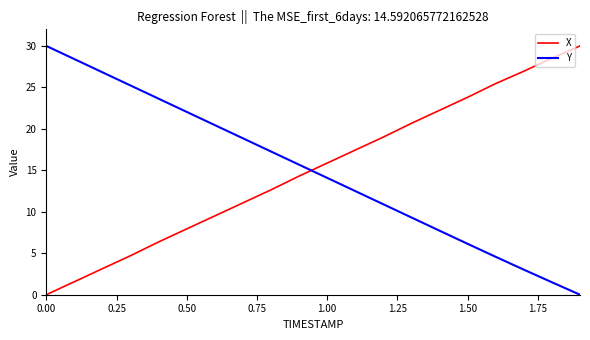

What is the difference between the maximum and minimum values in the X series?

30.0